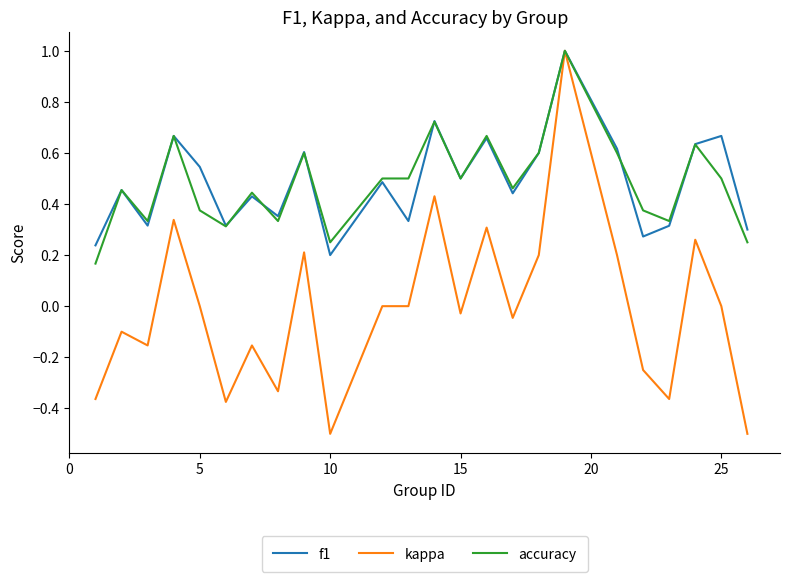

What is the highest value of the kappa series?

1.0